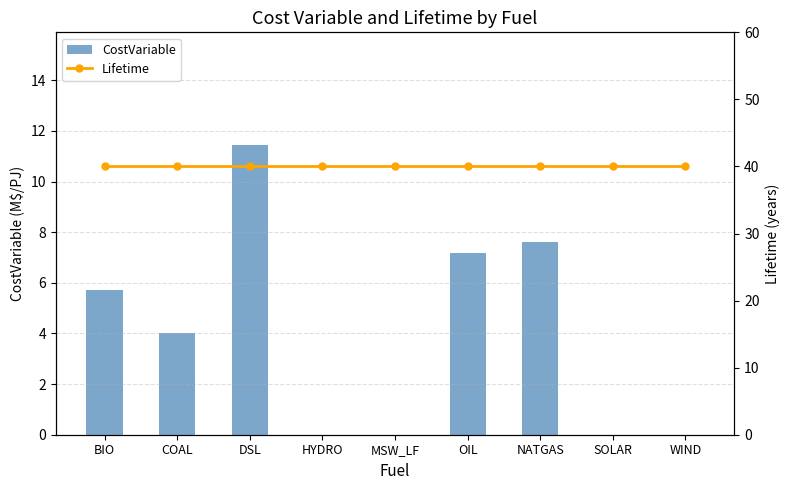

What is the maximum value shown in the chart?

40.0